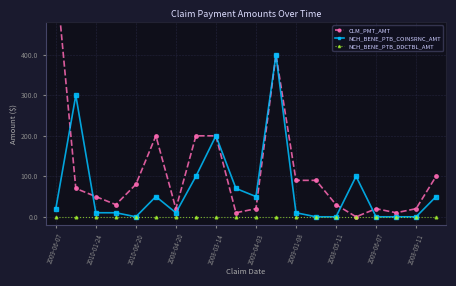

How many values in the NCH_BENE_PTB_COINSRNC_AMT series are below 20?

10